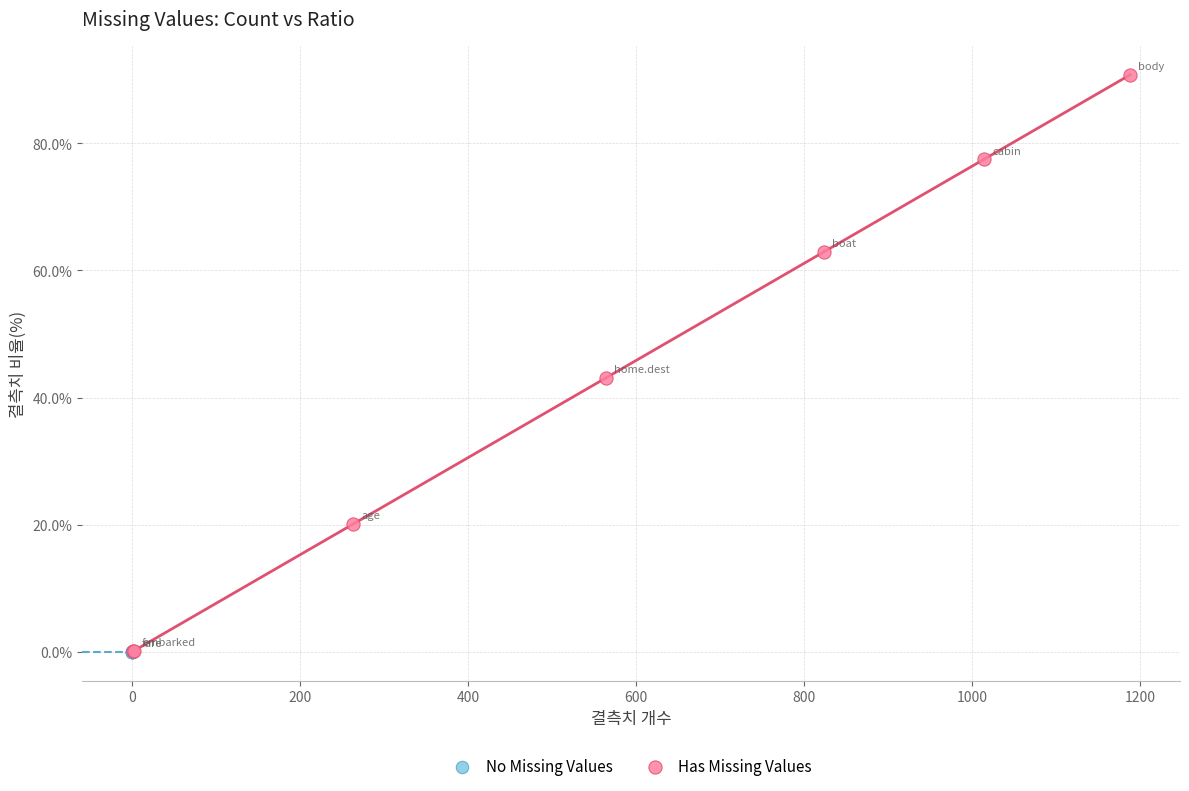

Which series reaches the maximum Y coordinate?

Has Missing Values